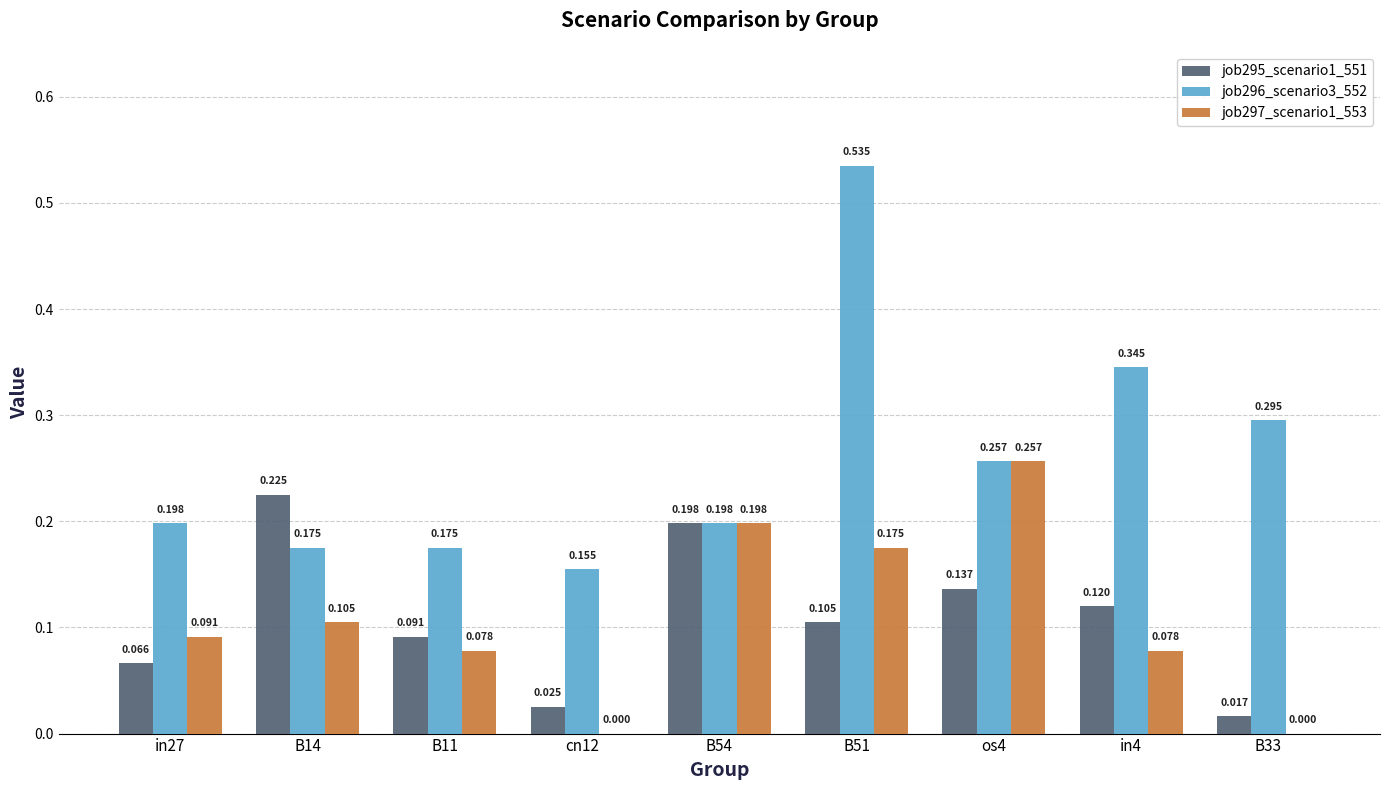

Is the value of job296_scenario3_552 at cn12 greater than the value of job297_scenario1_553 at B54?

No